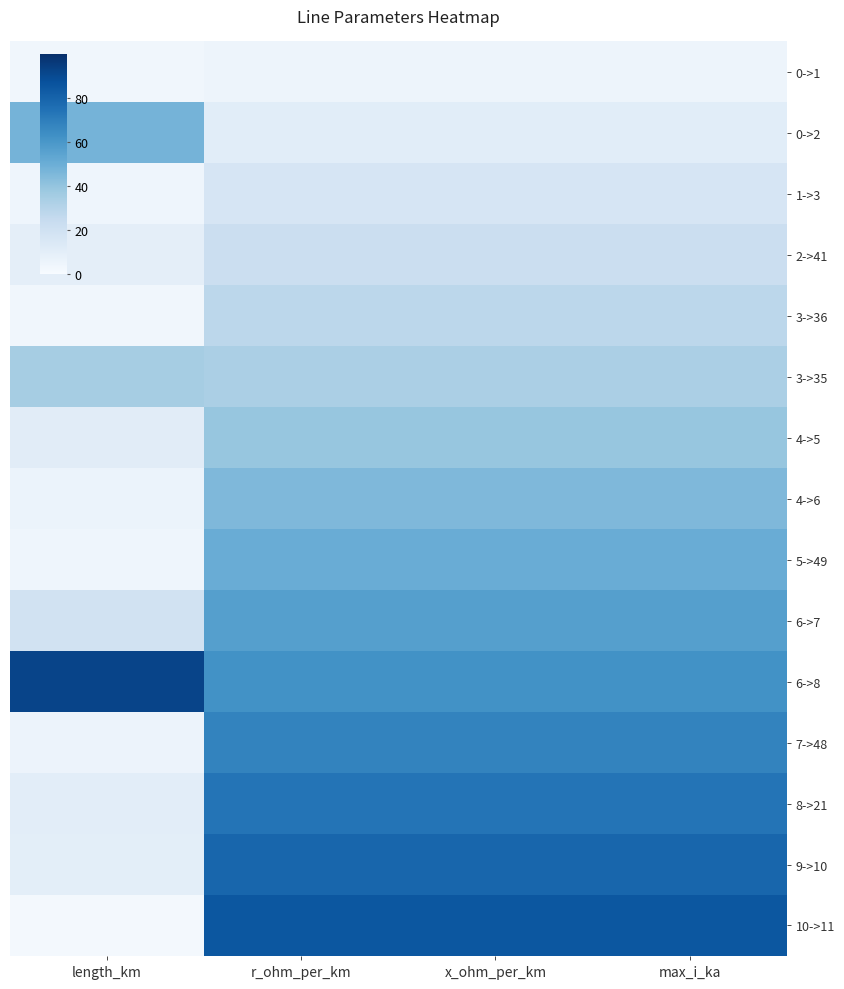

At which category is the sum across all series the highest?

max_i_ka